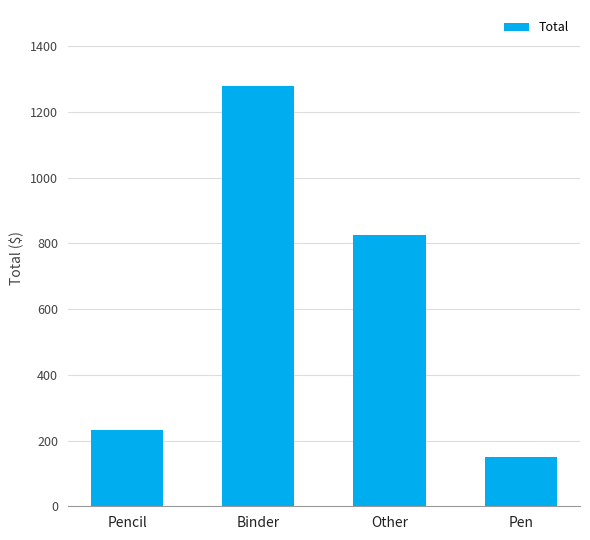

Are the bars horizontal?

No